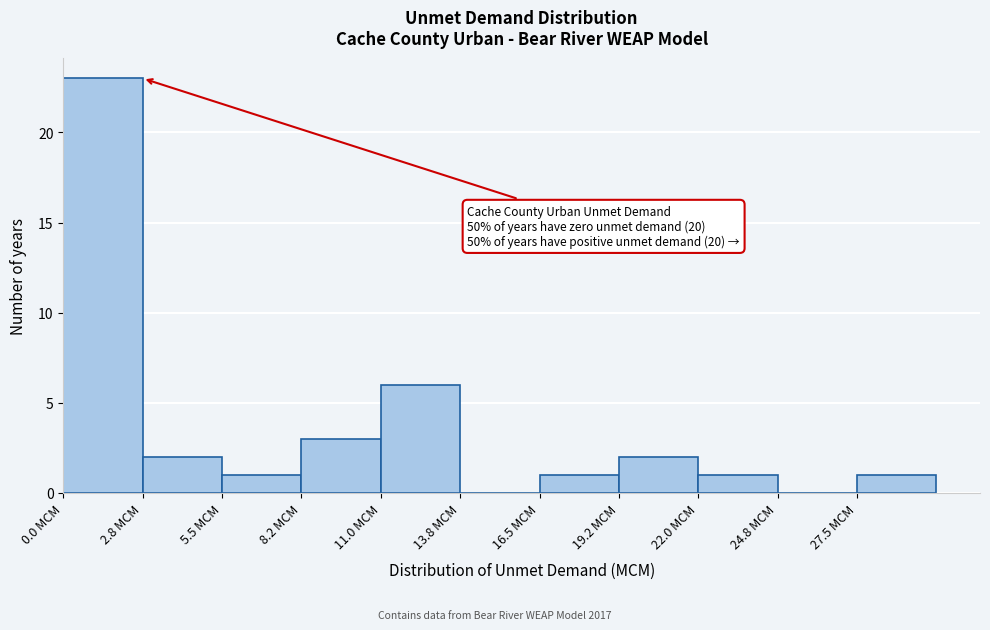

Over which range of the x-axis is the bar tallest?

0.00 to 2.75